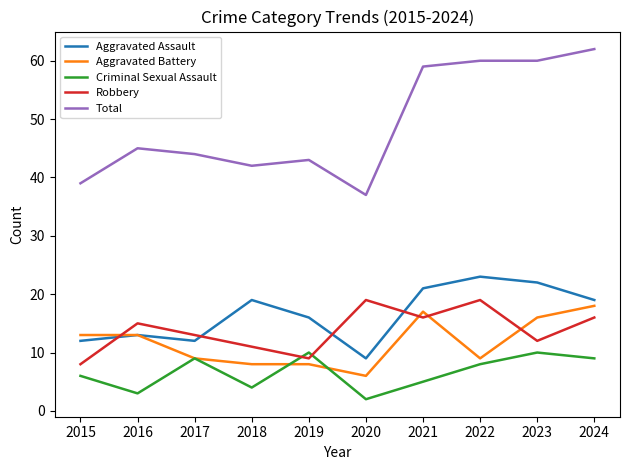

The Criminal Sexual Assault series shows 9 at 2017. True or false?

True